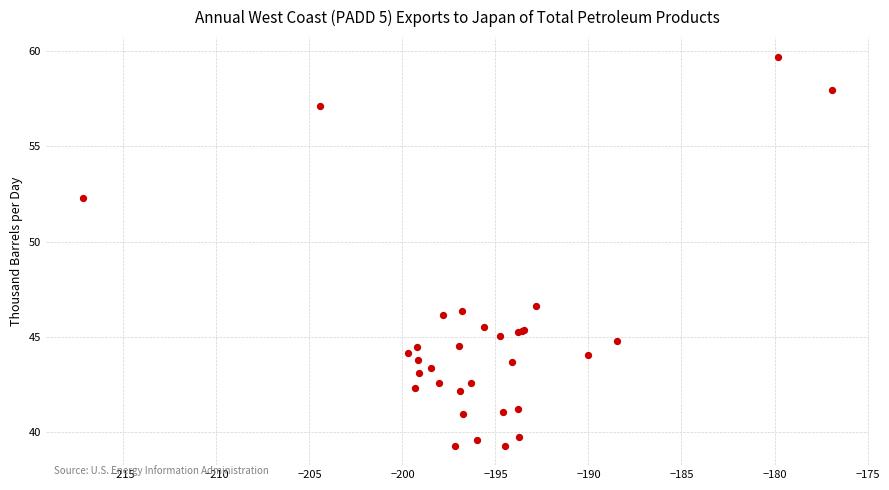

What Y value in the scatter plot is closest to 49?

46.6